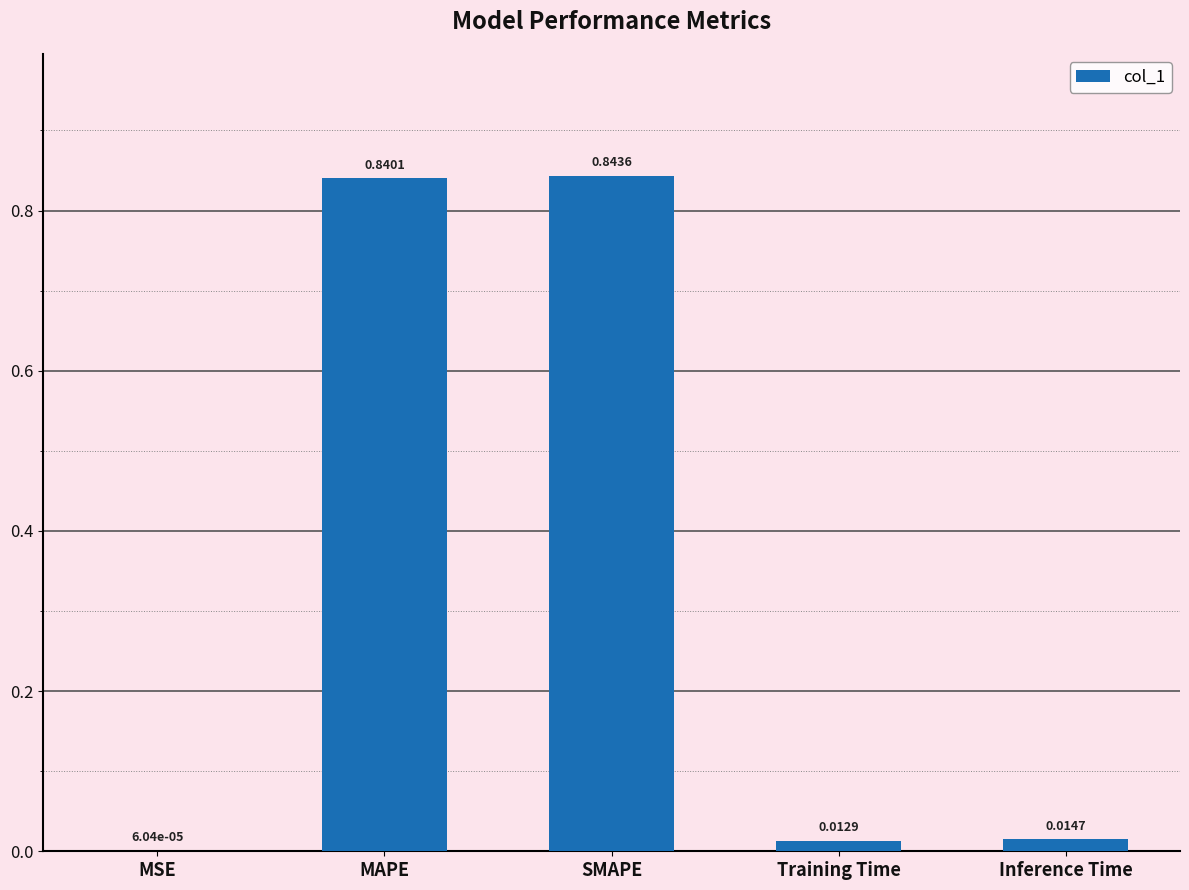

Which category has the highest value across all series?

SMAPE